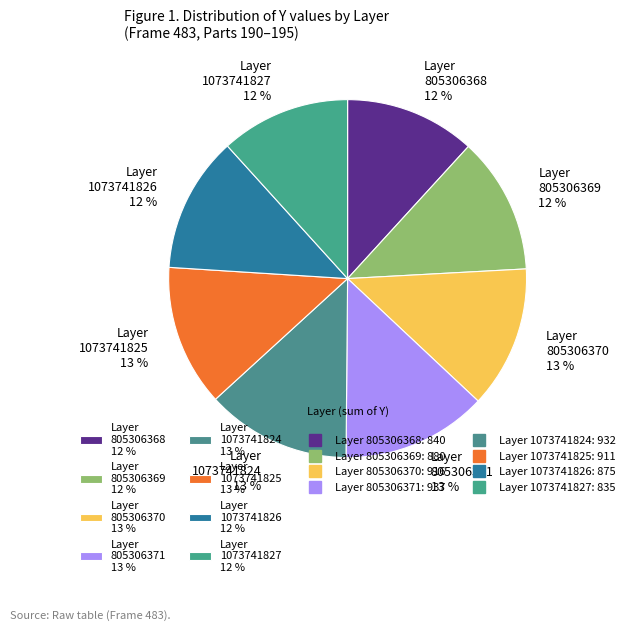

The Layer 805306371 13 % slice represents 13% of the pie. True or false?

True